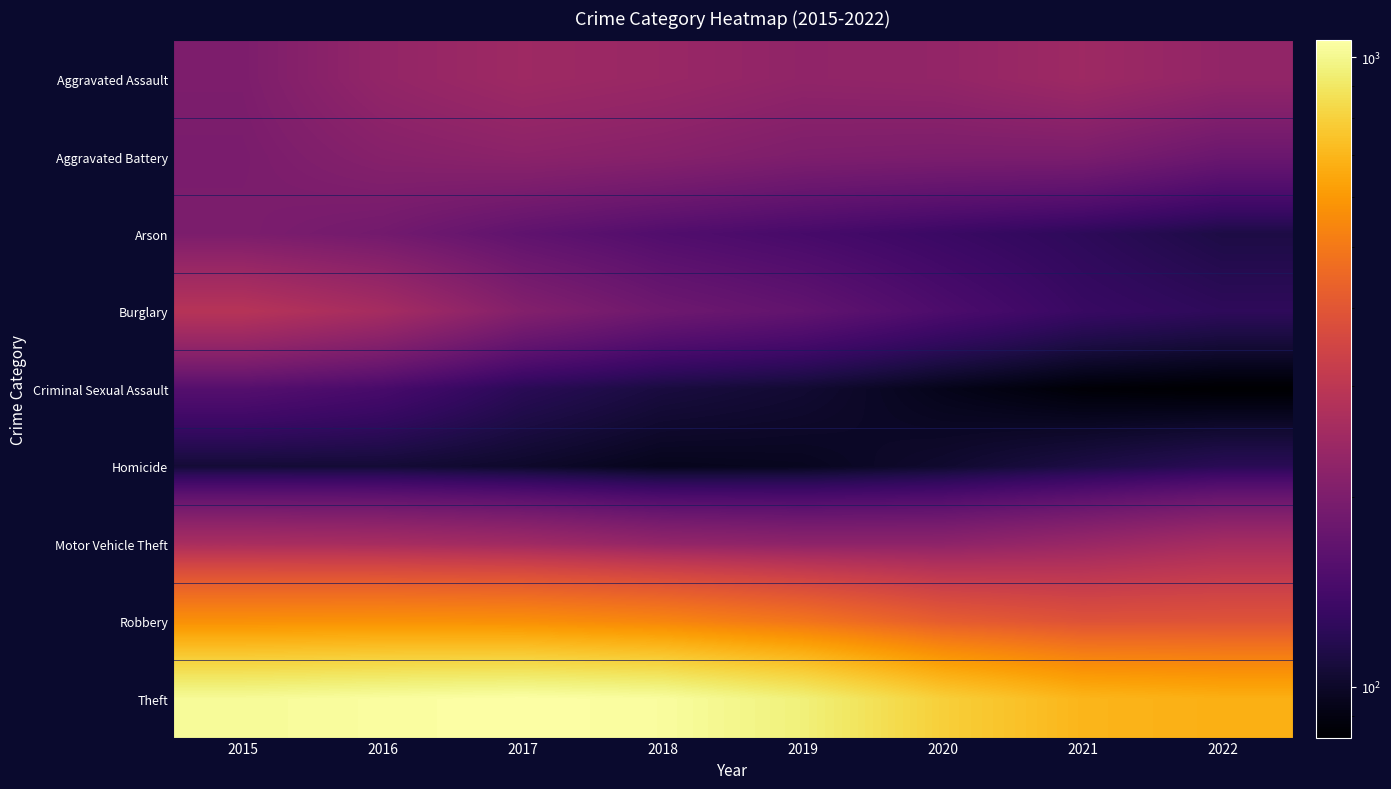

Which has a higher value, 2020 or 2018?

2018